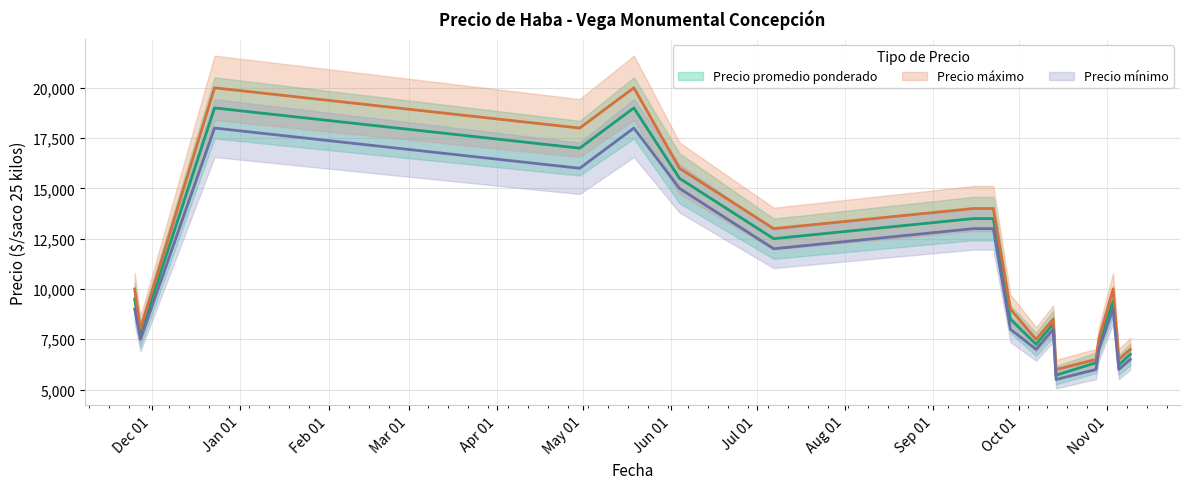

True or false: Precio promedio ponderado and Precio máximo intersect in this chart.

False